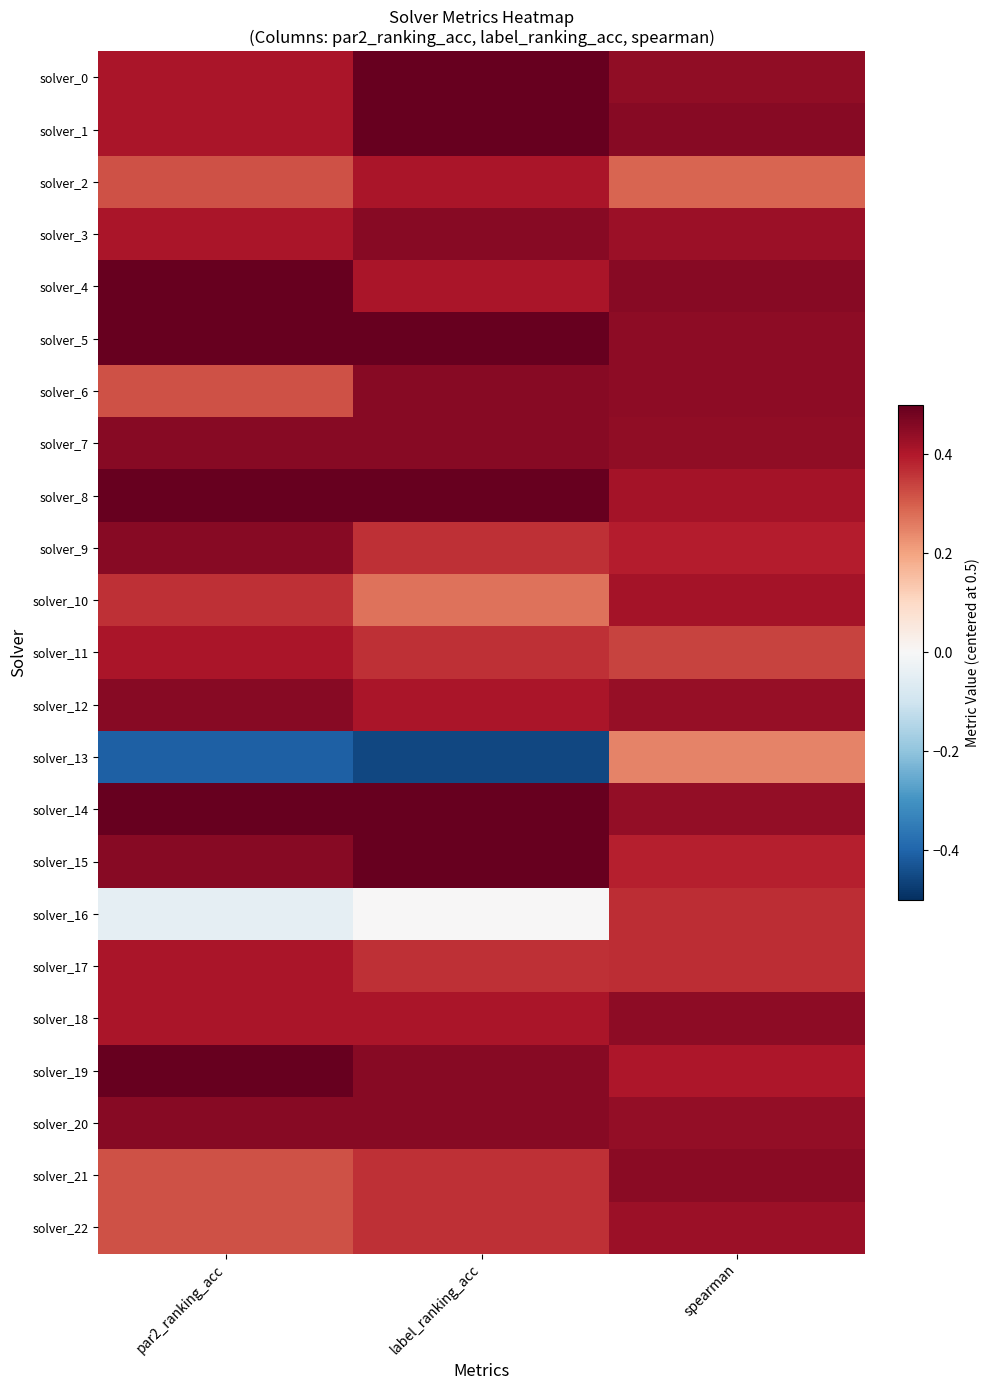

Rank the series at spearman from highest to lowest value.

solver_4, solver_1, solver_21, solver_5, solver_18, solver_6, solver_7, solver_0, solver_20, solver_14, solver_12, solver_3, solver_22, solver_8, solver_10, solver_19, solver_9, solver_15, solver_17, solver_16, solver_11, solver_2, solver_13